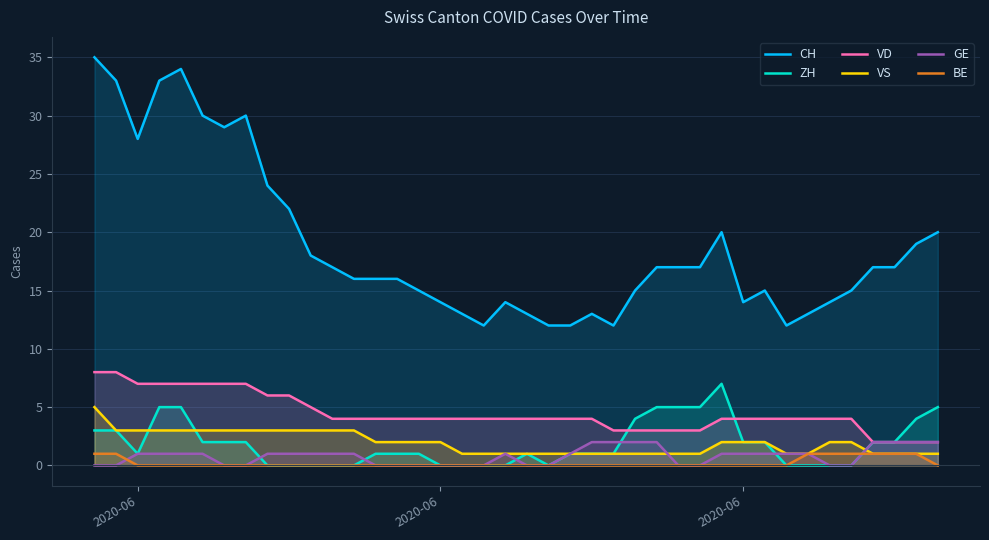

How many lines are shown in the chart?

6